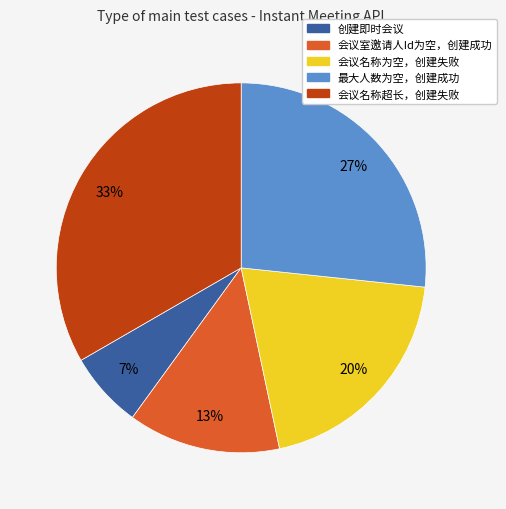

What is the ratio of the value at 最大人数为空，创建成功 to the value at 会议名称超长，创建失败?

0.8